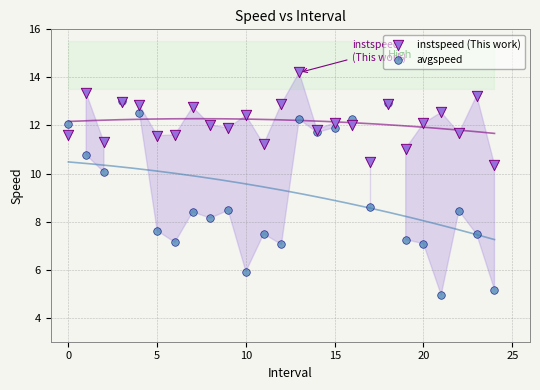

Which series has the largest Y range (max minus min)?

avgspeed